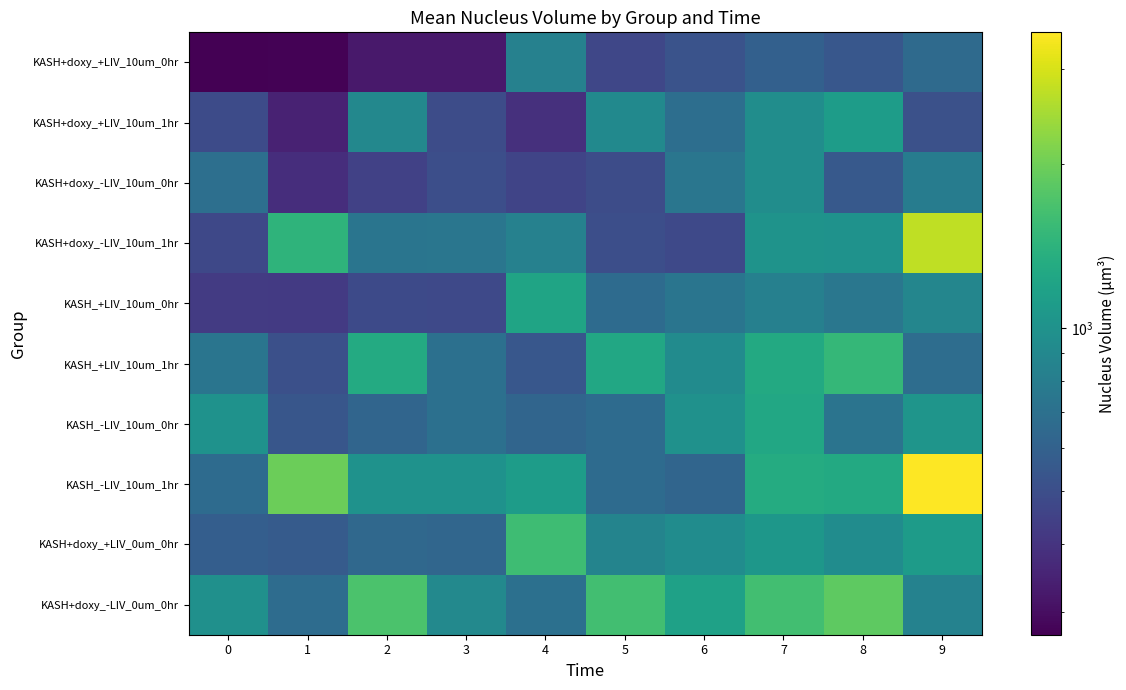

Reading left to right, extract all data points from this chart.

KASH+doxy_+LIV_10um_0hr: 0=271.4	1=275.5	2=322.7	3=324.4	4=838.2	5=469.9	6=525.9	7=597.5	8=547.4	9=655.5
KASH+doxy_+LIV_10um_1hr: 0=488.7	1=346.1	2=896.5	3=492.9	4=388.2	5=914.0	6=682.5	7=952.6	8=1120.0	9=513.3
KASH+doxy_-LIV_10um_0hr: 0=693.5	1=380.3	2=445.9	3=504.9	4=460.9	5=495.3	6=741.1	7=957.0	8=555.9	9=793.5
KASH+doxy_-LIV_10um_1hr: 0=472.8	1=1435.4	2=732.8	3=744.0	4=840.3	5=504.8	6=477.9	7=1010.8	8=998.8	9=2745.2
KASH_+LIV_10um_0hr: 0=426.4	1=422.4	2=484.1	3=477.1	4=1210.7	5=667.8	6=736.2	7=825.1	8=746.4	9=883.6
KASH_+LIV_10um_1hr: 0=733.1	1=508.9	2=1294.9	3=700.5	4=543.5	5=1262.2	6=930.7	7=1284.0	8=1493.3	9=677.6
KASH_-LIV_10um_0hr: 0=1001.7	1=540.5	2=624.3	3=697.3	4=628.5	5=667.6	6=988.1	7=1263.3	8=727.0	9=1028.7
KASH_-LIV_10um_1hr: 0=661.9	1=1982.2	2=999.2	3=1002.8	4=1120.4	5=666.4	6=624.9	7=1310.3	8=1284.2	9=3502.5
KASH+doxy_+LIV_0um_0hr: 0=581.5	1=569.3	2=645.5	3=629.8	4=1583.3	5=865.6	6=946.6	7=1052.7	8=945.5	9=1111.6
KASH+doxy_-LIV_0um_0hr: 0=977.5	1=671.8	2=1693.3	3=908.0	4=698.7	5=1610.4	6=1178.9	7=1615.3	8=1866.7	9=841.9